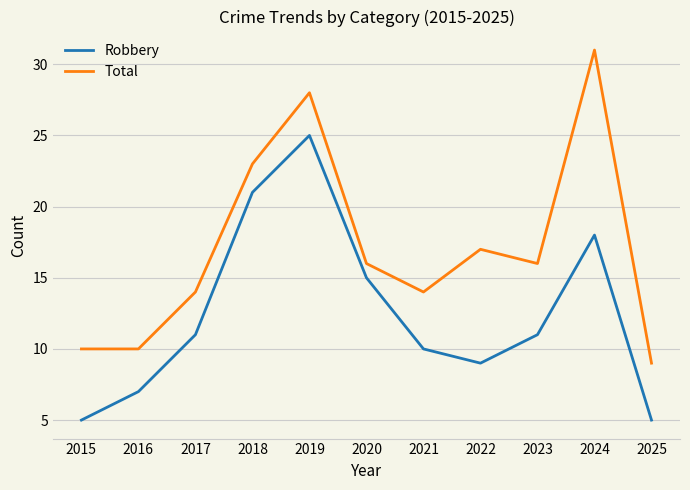

Rank the series at 2015 from lowest to highest value.

Robbery, Total